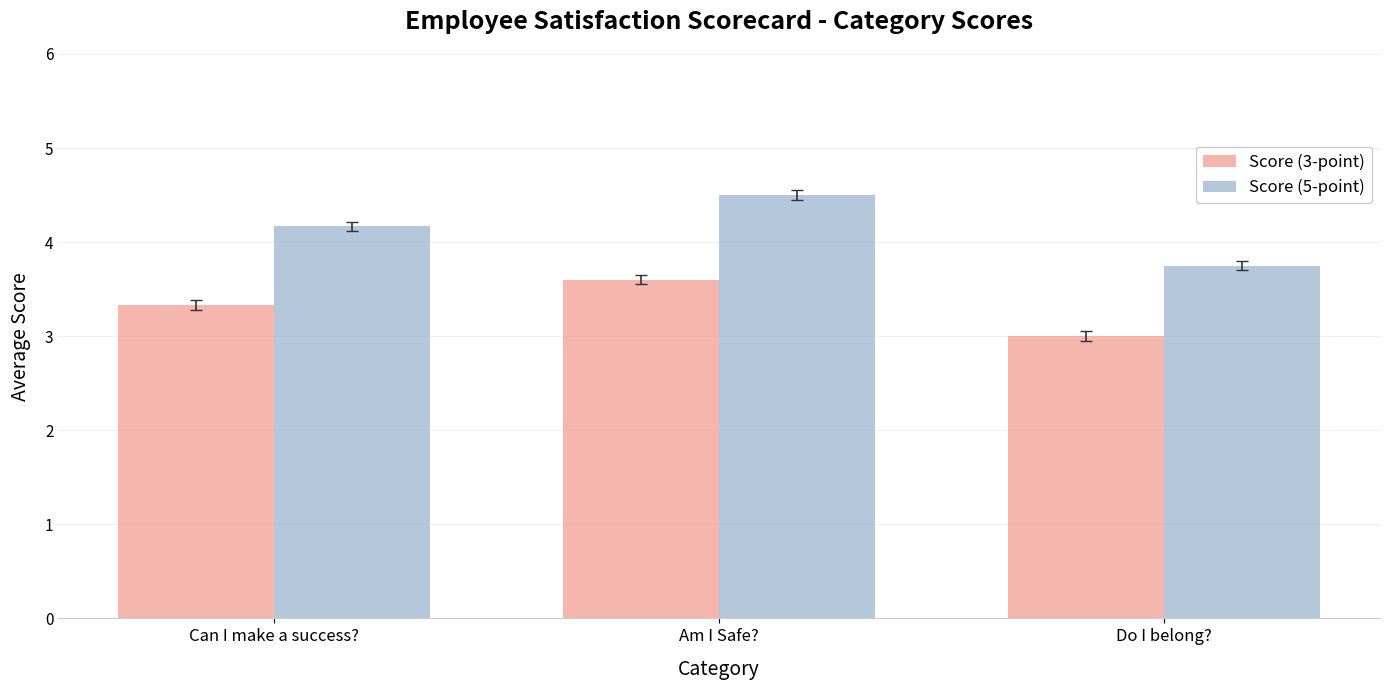

Which label corresponds to the largest value in the chart?

Am I Safe?